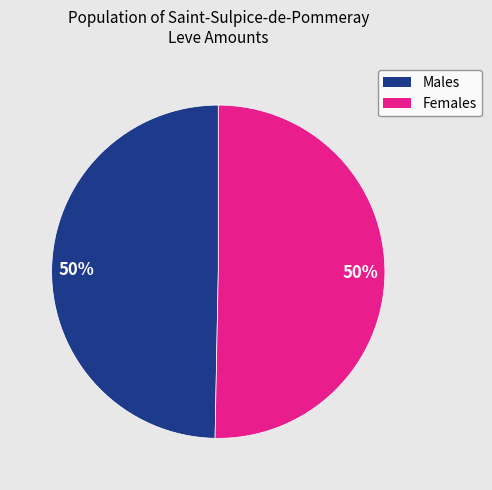

To the nearest percent, what is the average slice percentage?

50%